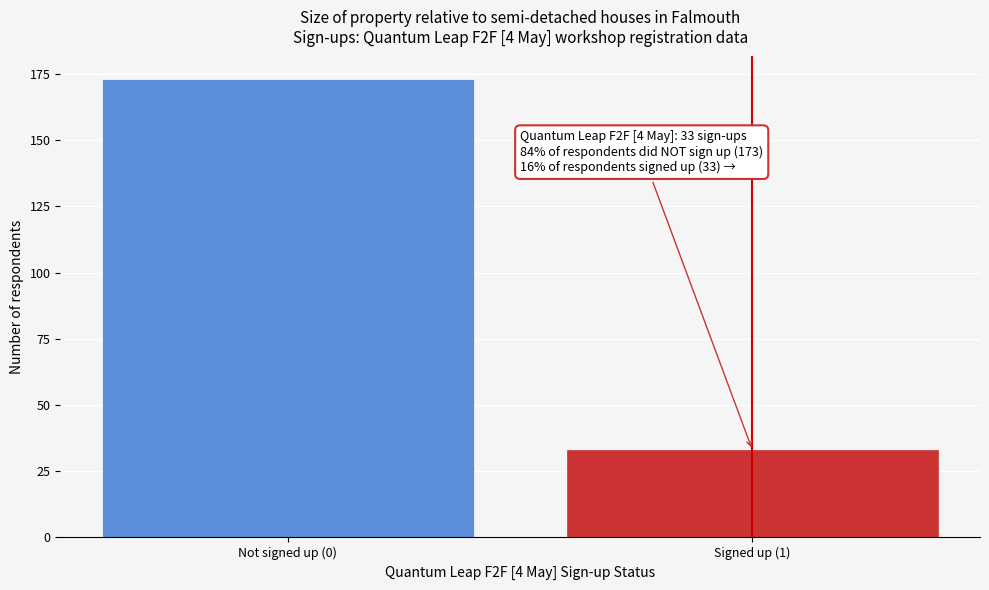

Reading left to right, extract all data points from this chart.

Not signed up (0)=173	Signed up (1)=33